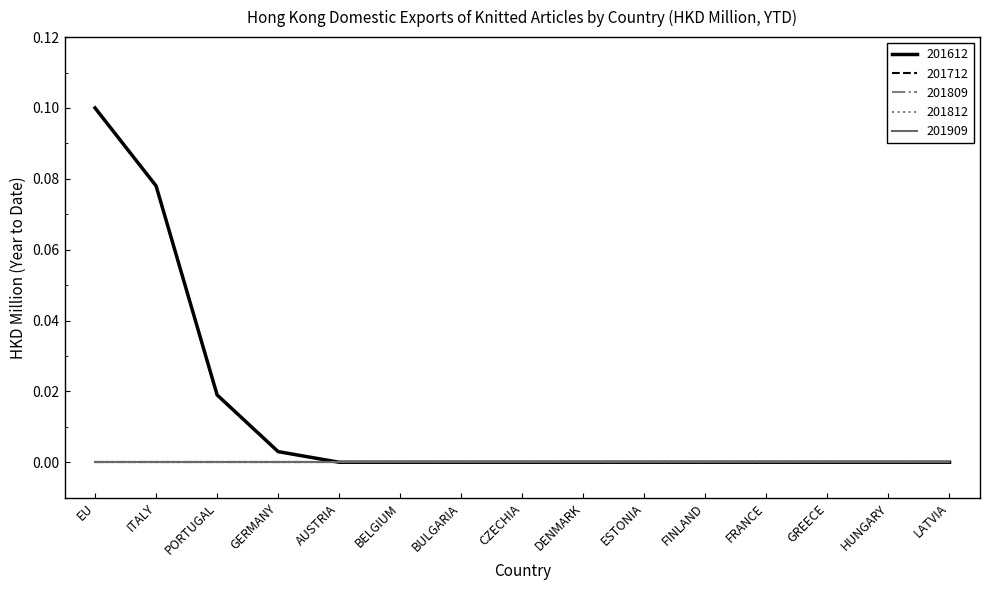

True or false: 201809 has more than 1 points higher than both neighbors.

False